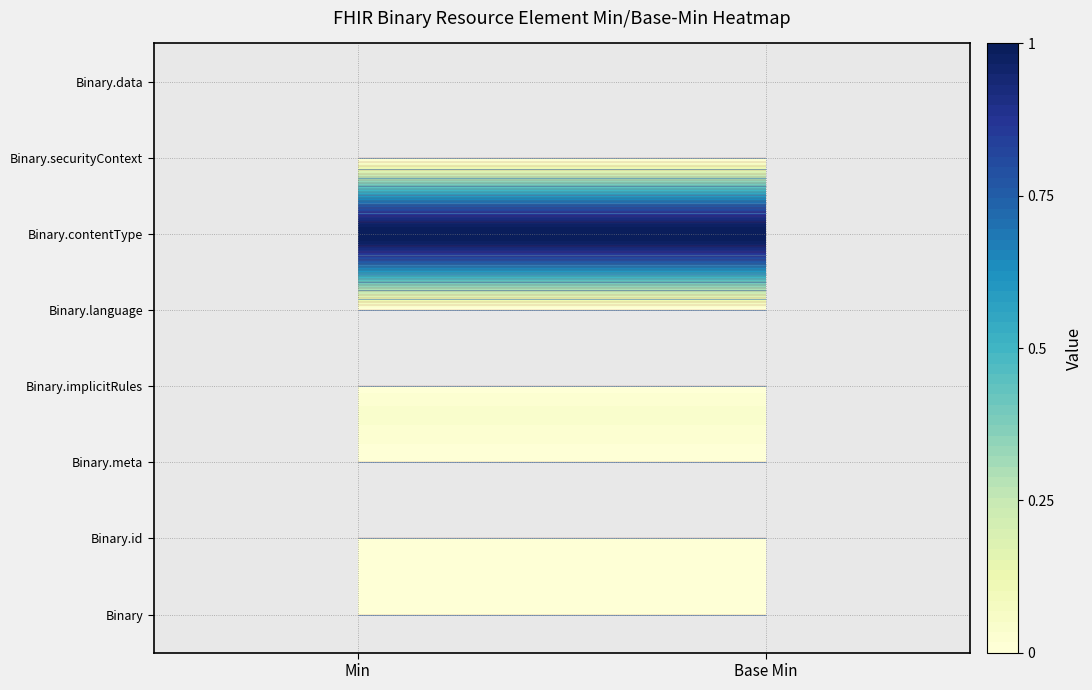

At which category is the sum across all series the highest?

Min